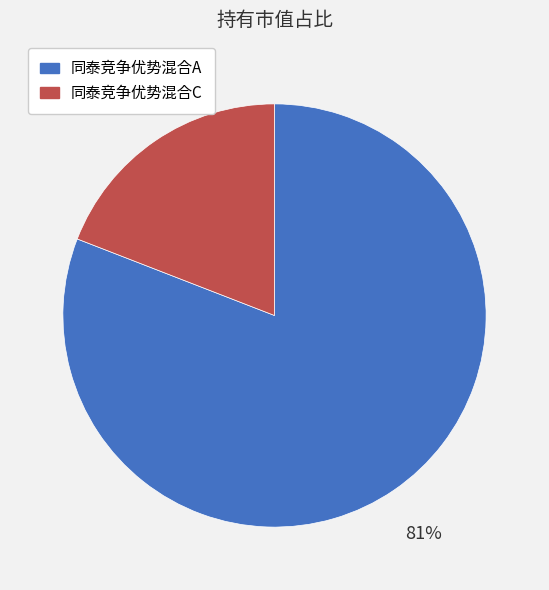

Is there a majority slice in this chart?

Yes